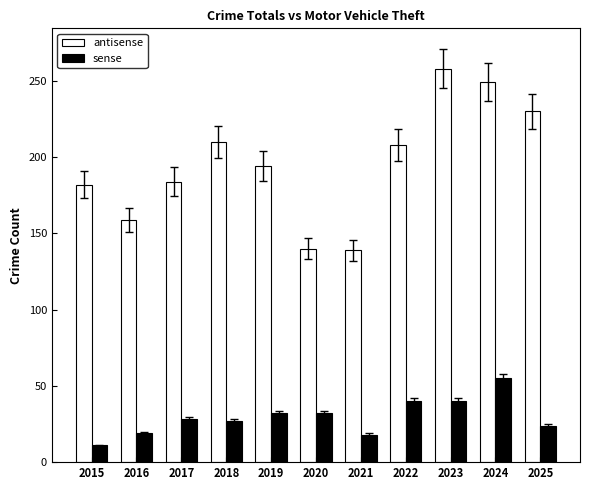

True or false: antisense has a value of 210 at 2018.

True